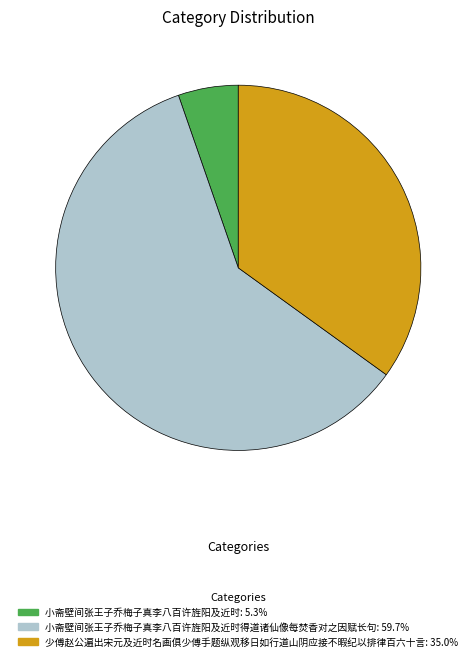

Is there any slice that represents more than half of the pie?

Yes